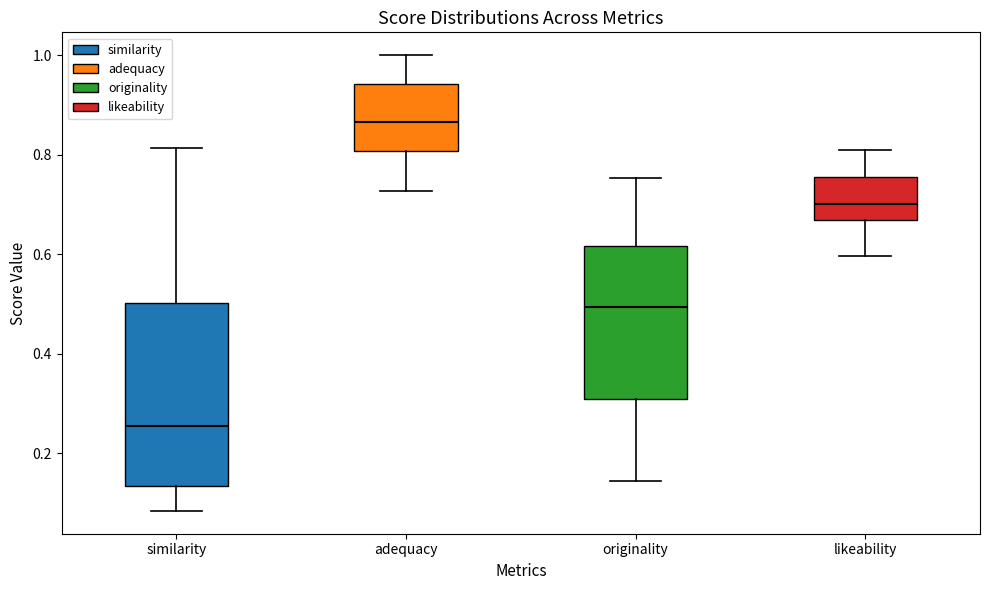

Reading left to right, read every box against the y-axis: the position of its median line, the range the box covers, and the ends of its whiskers. The values are not printed on the chart, so give them approximately, as read against the axis.

similarity: median 0.26, box 0.14 to 0.50, whiskers 0.08 to 0.82
adequacy: median 0.86, box 0.80 to 0.94, whiskers 0.72 to 1.00
originality: median 0.50, box 0.30 to 0.62, whiskers 0.14 to 0.76
likeability: median 0.70, box 0.66 to 0.76, whiskers 0.60 to 0.80